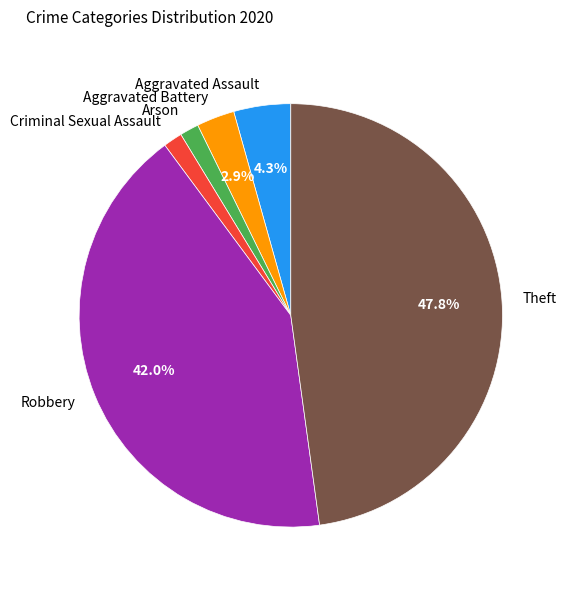

Approximately how many times larger is the value at Theft compared to Robbery?

1.1